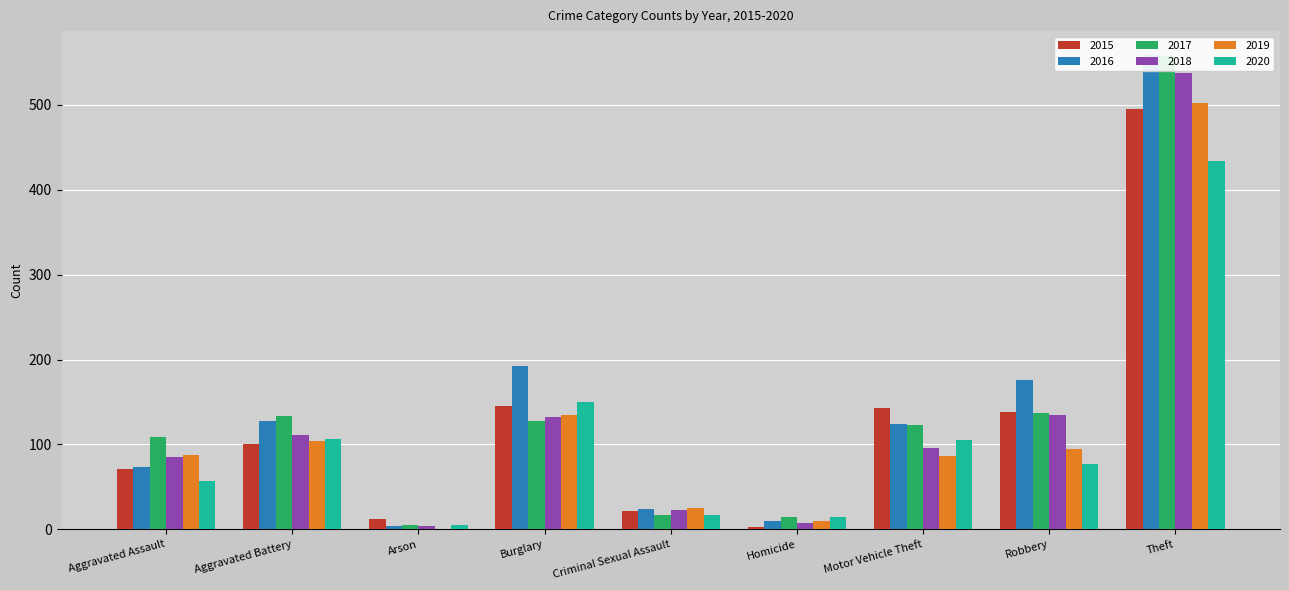

Reading left to right, list all the values displayed in this chart.

2015: Aggravated Assault=71	Aggravated Battery=101	Arson=12	Burglary=145	Criminal Sexual Assault=22	Homicide=3	Motor Vehicle Theft=143	Robbery=138	Theft=495
2016: Aggravated Assault=73	Aggravated Battery=128	Arson=4	Burglary=193	Criminal Sexual Assault=24	Homicide=10	Motor Vehicle Theft=124	Robbery=176	Theft=559
2017: Aggravated Assault=109	Aggravated Battery=134	Arson=5	Burglary=128	Criminal Sexual Assault=17	Homicide=14	Motor Vehicle Theft=123	Robbery=137	Theft=558
2018: Aggravated Assault=85	Aggravated Battery=111	Arson=4	Burglary=132	Criminal Sexual Assault=23	Homicide=8	Motor Vehicle Theft=96	Robbery=135	Theft=538
2019: Aggravated Assault=88	Aggravated Battery=104	Arson=1	Burglary=135	Criminal Sexual Assault=25	Homicide=10	Motor Vehicle Theft=86	Robbery=95	Theft=502
2020: Aggravated Assault=57	Aggravated Battery=107	Arson=5	Burglary=150	Criminal Sexual Assault=17	Homicide=15	Motor Vehicle Theft=105	Robbery=77	Theft=434